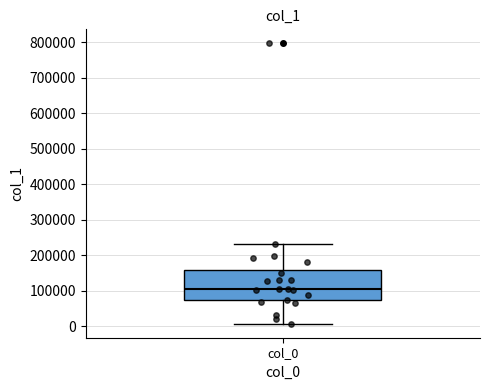

Transcribe this box plot: give where the median line is, the range the box spans, and where the two whiskers end, as read against the y-axis. The values are not printed on the chart, so give them approximately, as read against the axis.

median 100000, box 70000 to 160000, whiskers 10000 to 230000